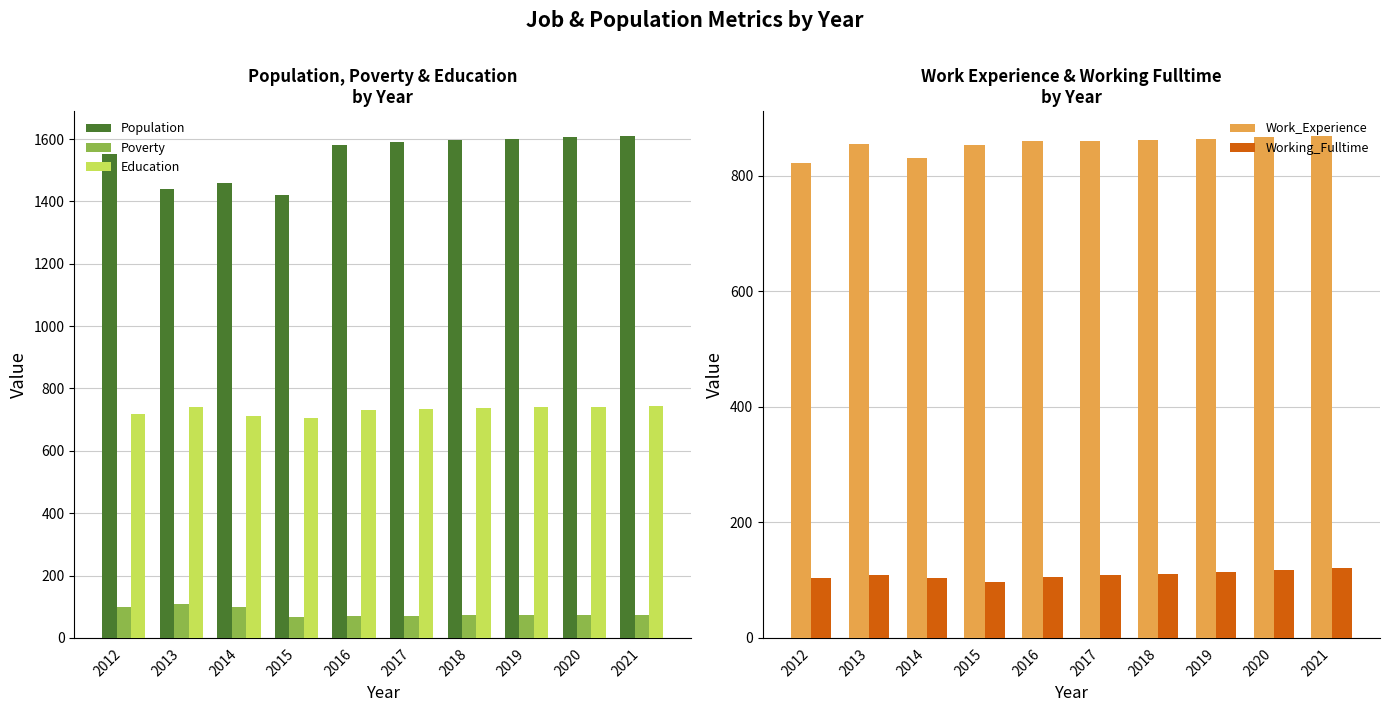

At how many categories does at least one series exceed 788?

10